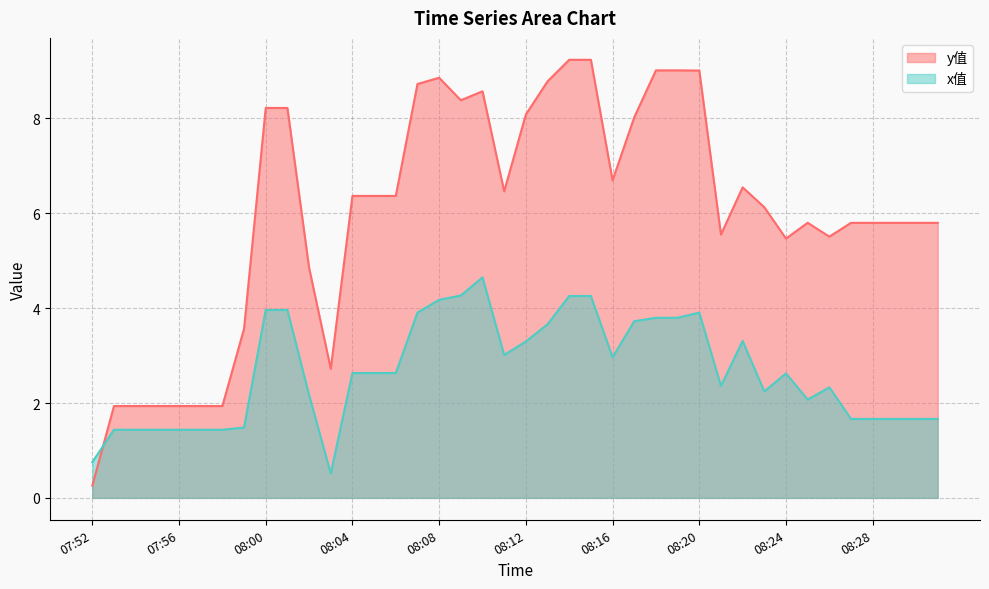

Is the value of y值 at 08:14 greater than the value of x值 at 08:08?

Yes